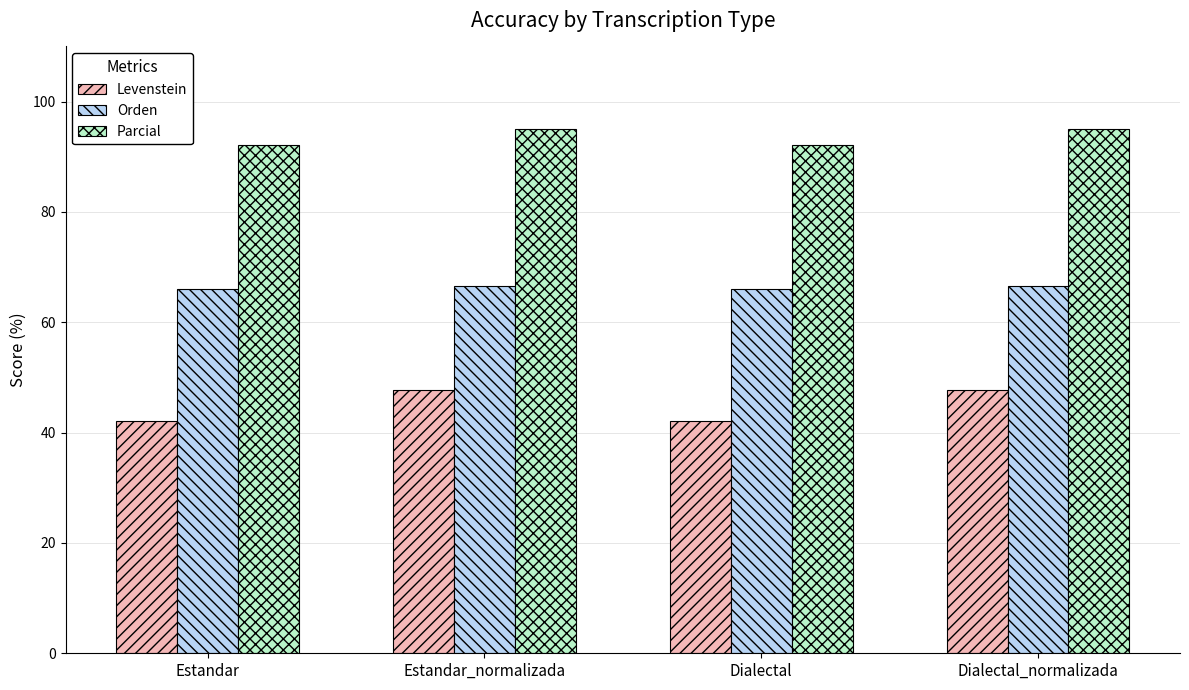

Reading left to right, extract all data points from this chart.

Levenstein: 42.1	47.7	42.1	47.7
Orden: 66.0	66.7	66.0	66.7
Parcial: 92.1	95.1	92.1	95.1